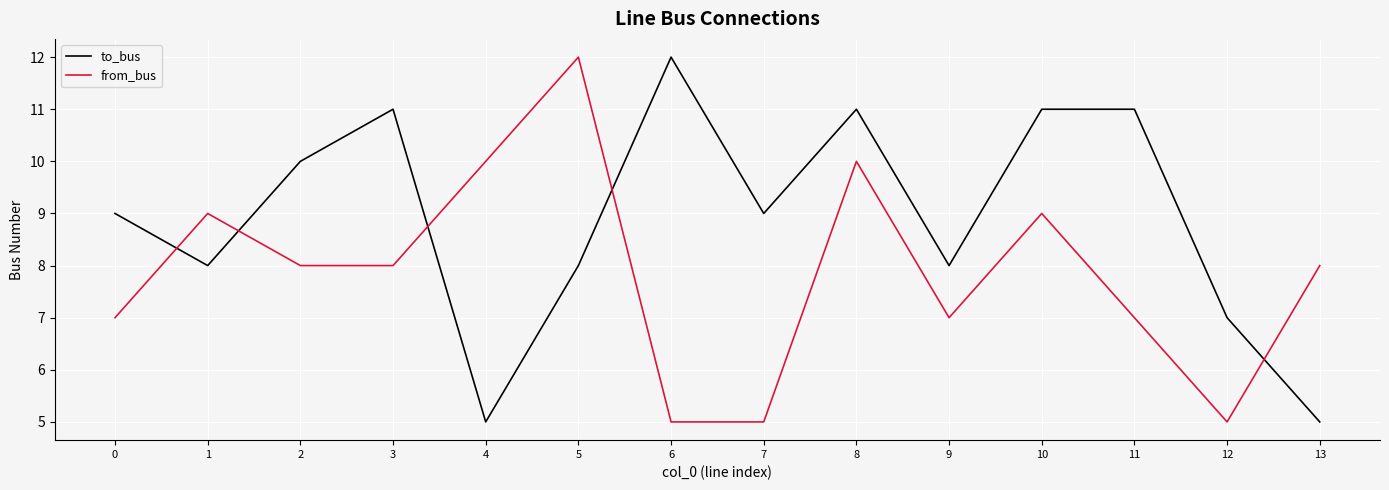

At which category is the sum across all series the highest?

8